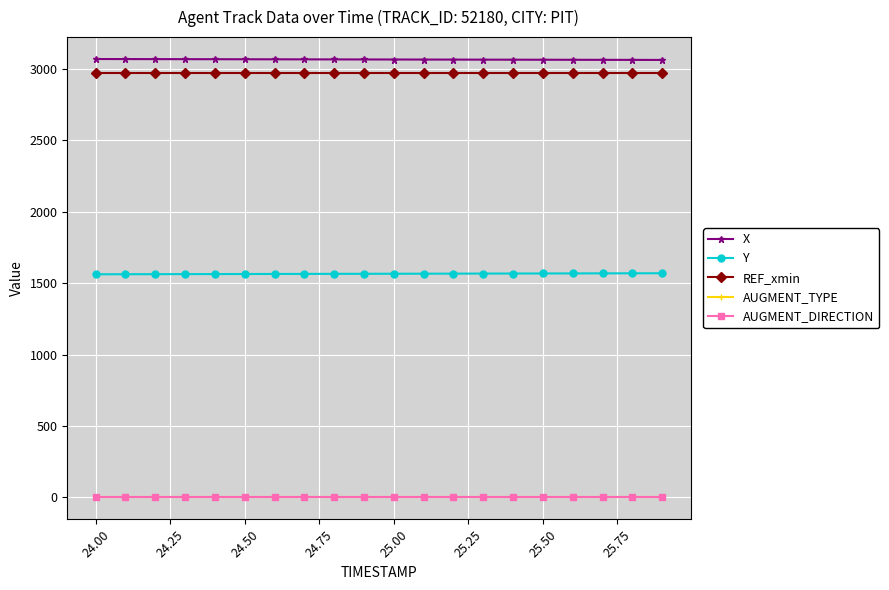

What is the value of the X point at the 6th from the left?

3068.7